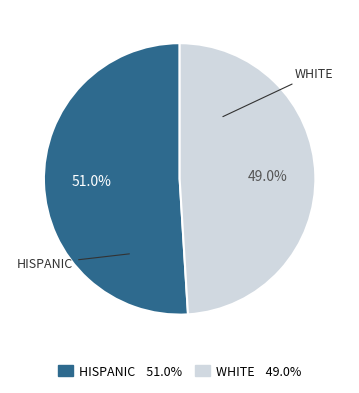

What is the total percentage of HISPANIC 51.0% and WHITE 49.0%?

100.0%